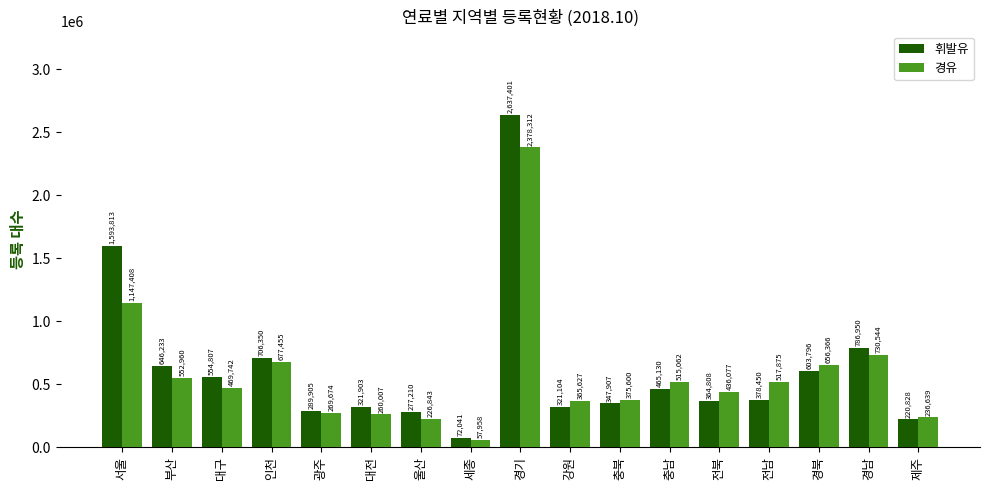

The 경유 series shows 515062 at 충남. True or false?

True